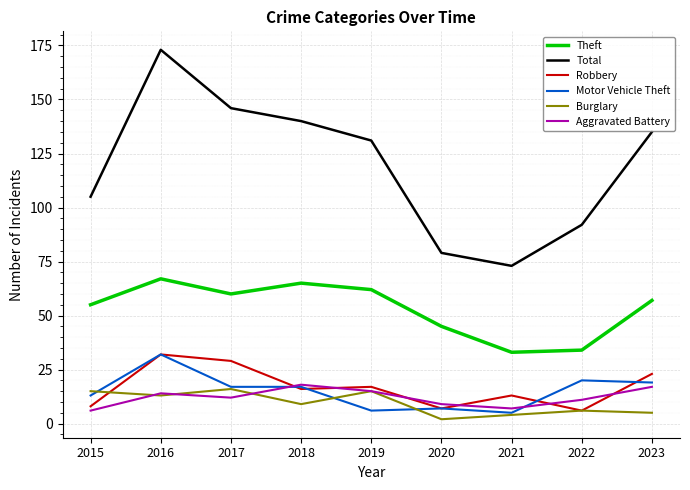

True or false: Burglary has a value of 6 at 2022.

True